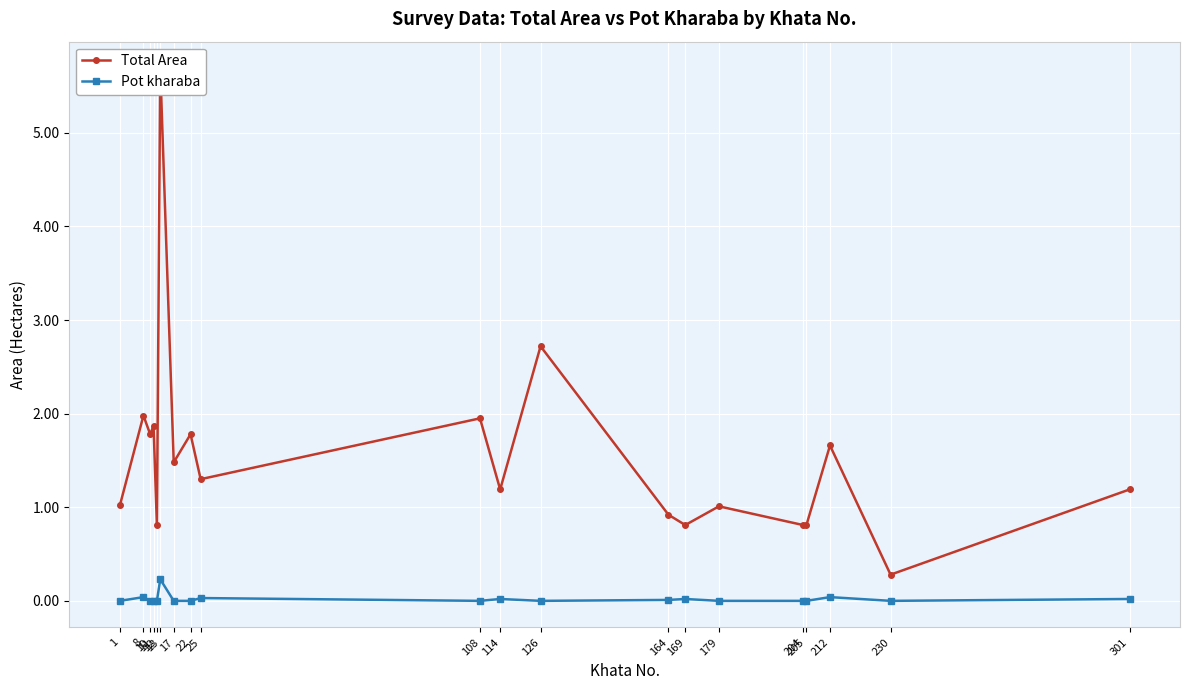

Which has a higher value, 8 or 230?

8